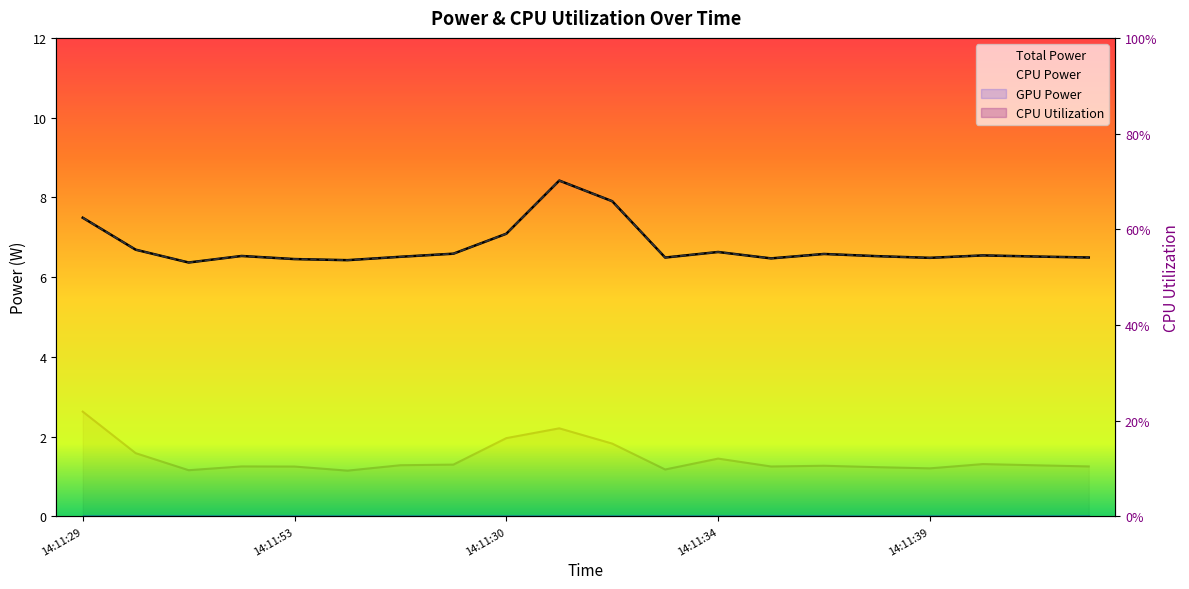

What is the sum of the Total Power values at 14:12:05 and 14:11:29?

14.0